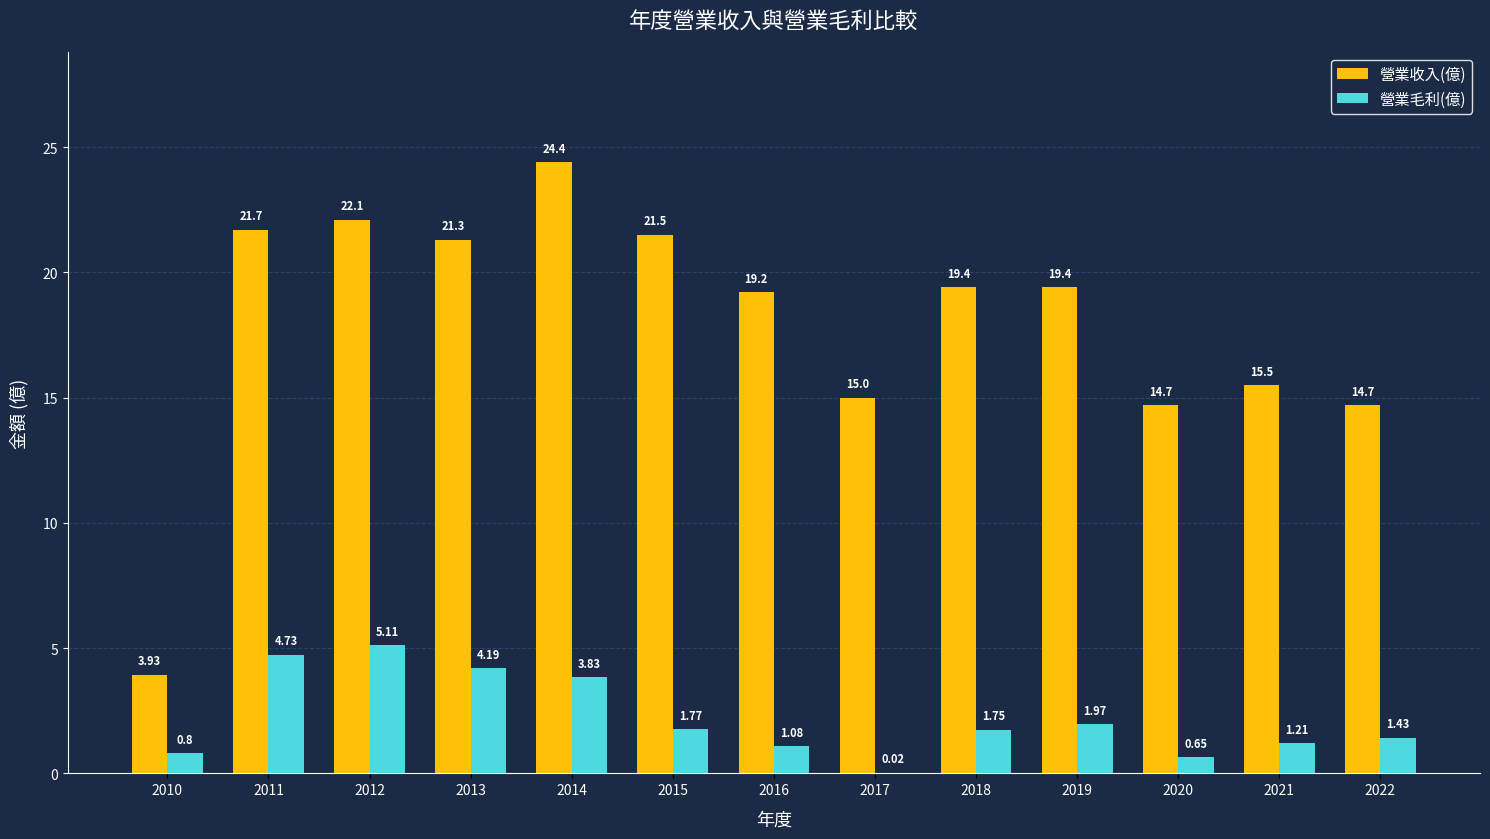

What is the sum of the 營業毛利(億) values at 2015 and 2011?

6.5